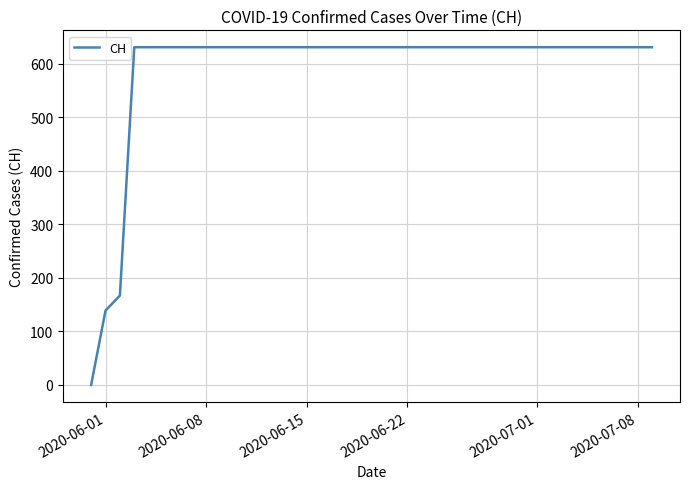

What is the difference between the maximum and minimum values?

631